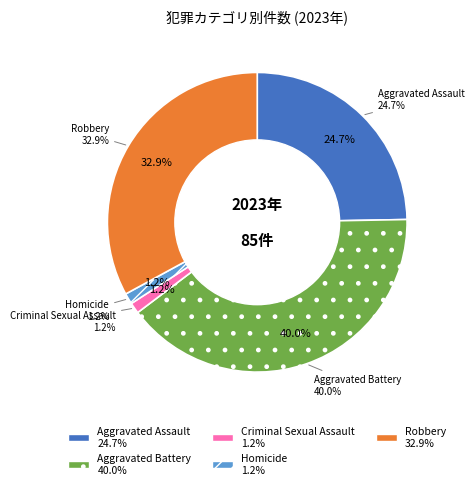

What is the change in value from Aggravated Battery to Criminal Sexual Assault?

-33